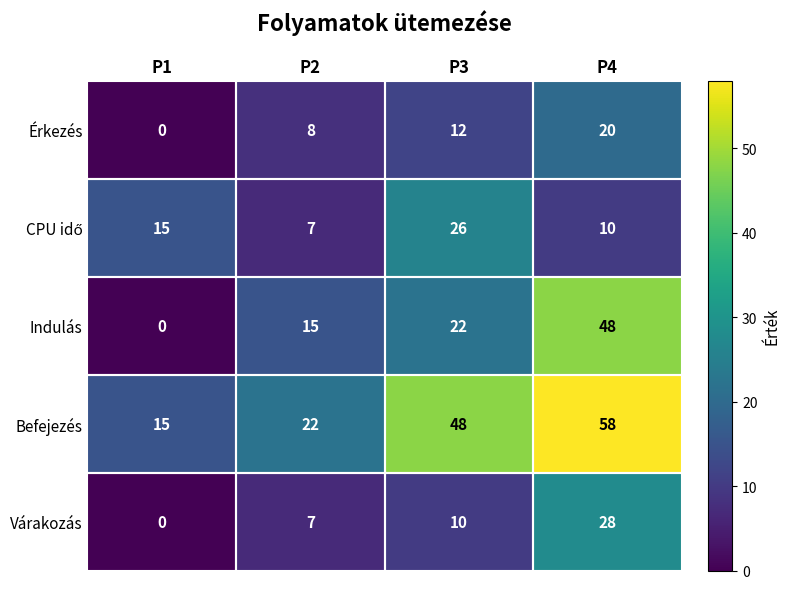

List the labels in order of Indulás value, largest first.

P4, P3, P2, P1